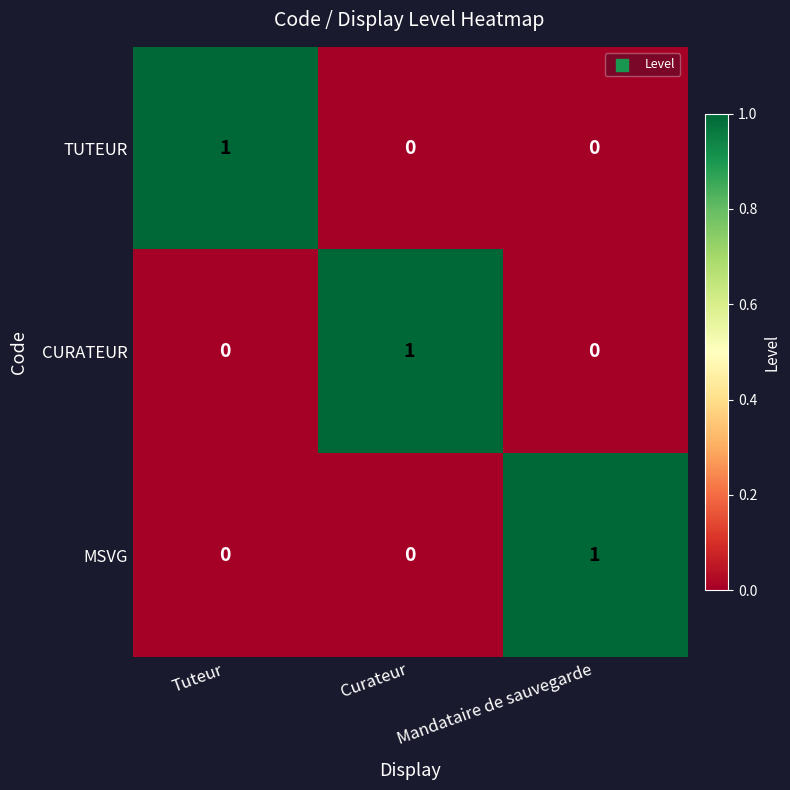

True or false: CURATEUR has a value of 0 at Mandataire de sauvegarde.

True